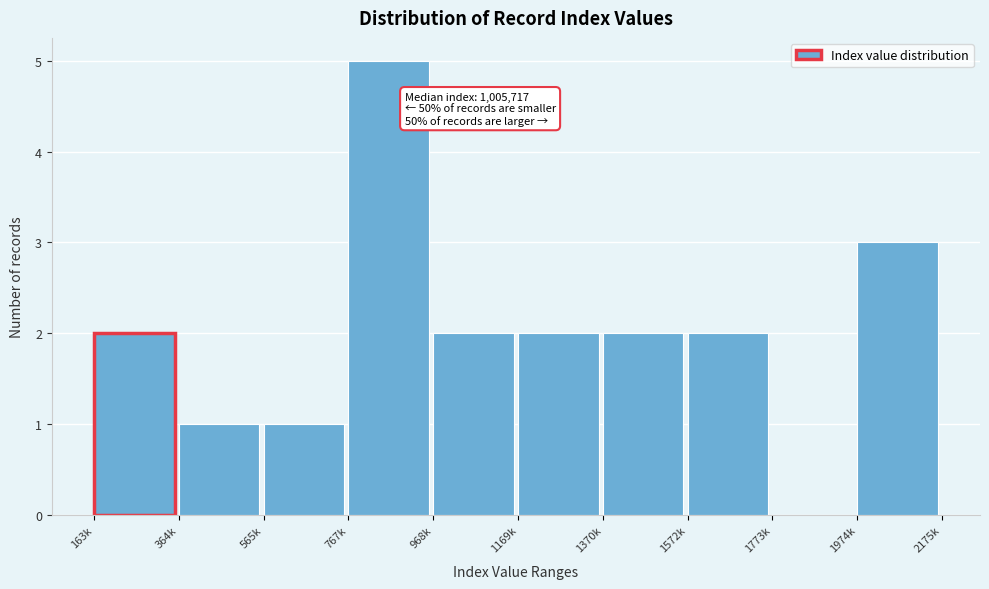

Reading right to left, transcribe all the data shown in this chart.

1974k=3	1773k=0	1572k=2	1370k=2	1169k=2	968k=2	767k=5	565k=1	364k=1	163k=2